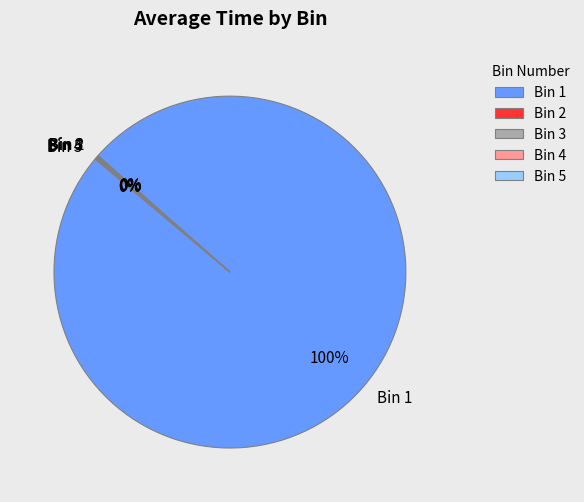

To the nearest percent, what is the average slice percentage?

20%